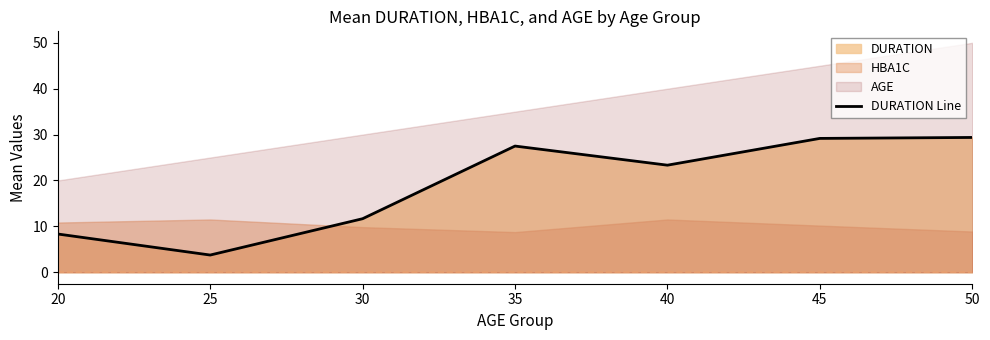

Reading right to left, extract all data points from this chart.

50=29.4	45=29.2	40=23.3	35=27.5	30=11.7	25=3.8	20=8.3